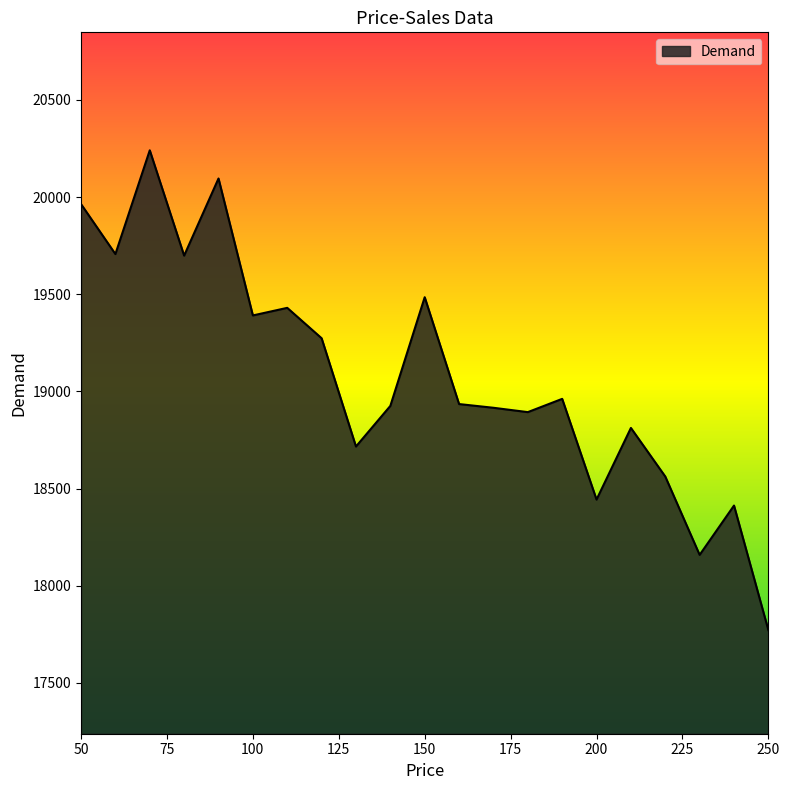

Count the number of data series in this chart.

1